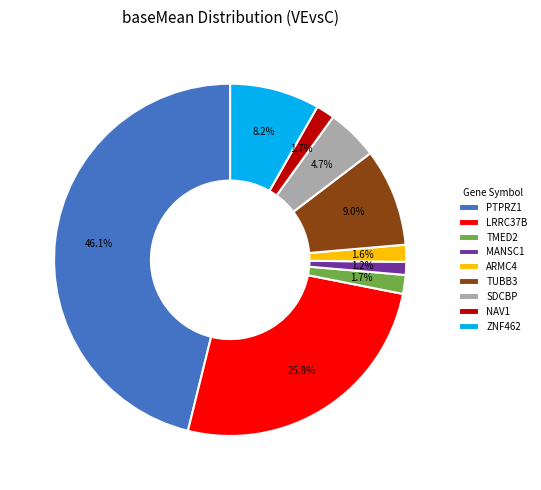

How many slices are in this pie chart?

9